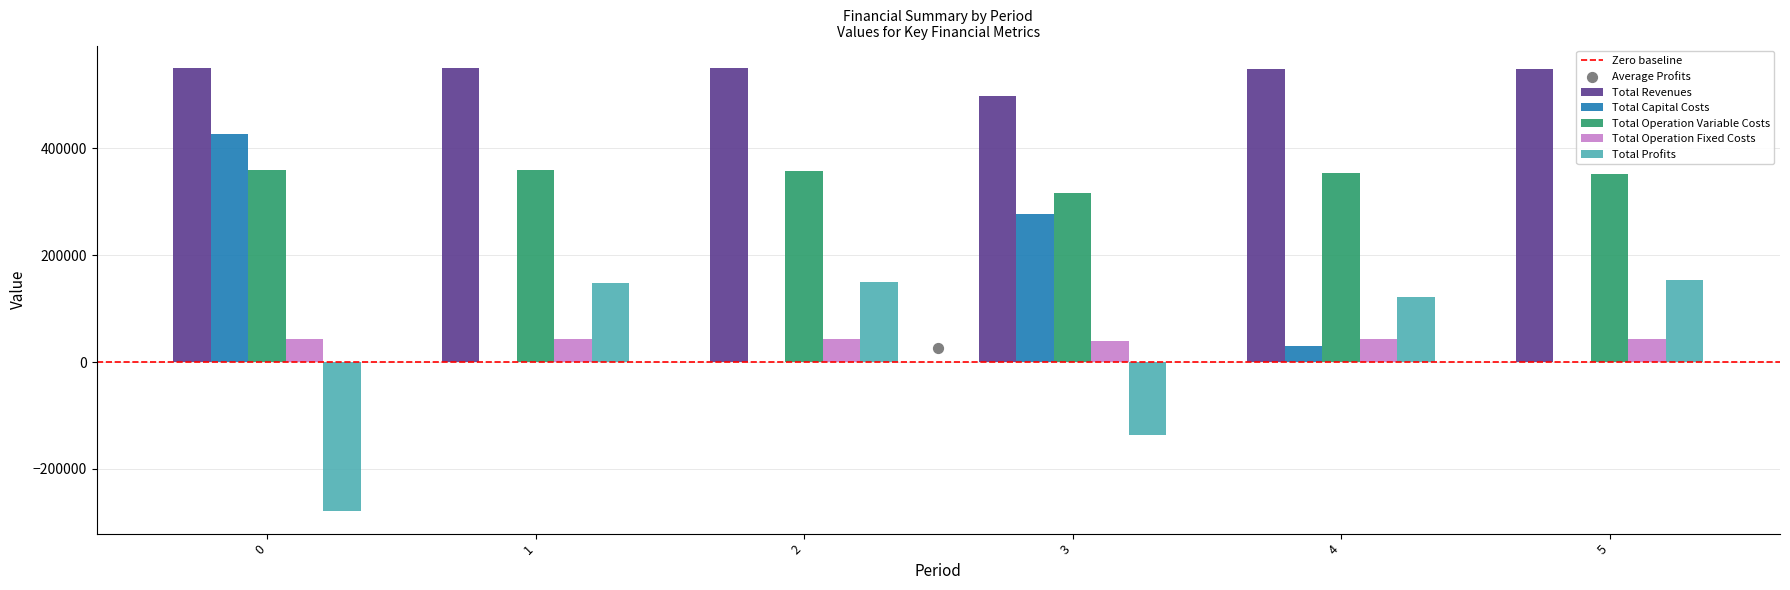

What are all the series names shown in the legend?

Total Revenues, Total Capital Costs, Total Operation Variable Costs, Total Operation Fixed Costs, Total Profits